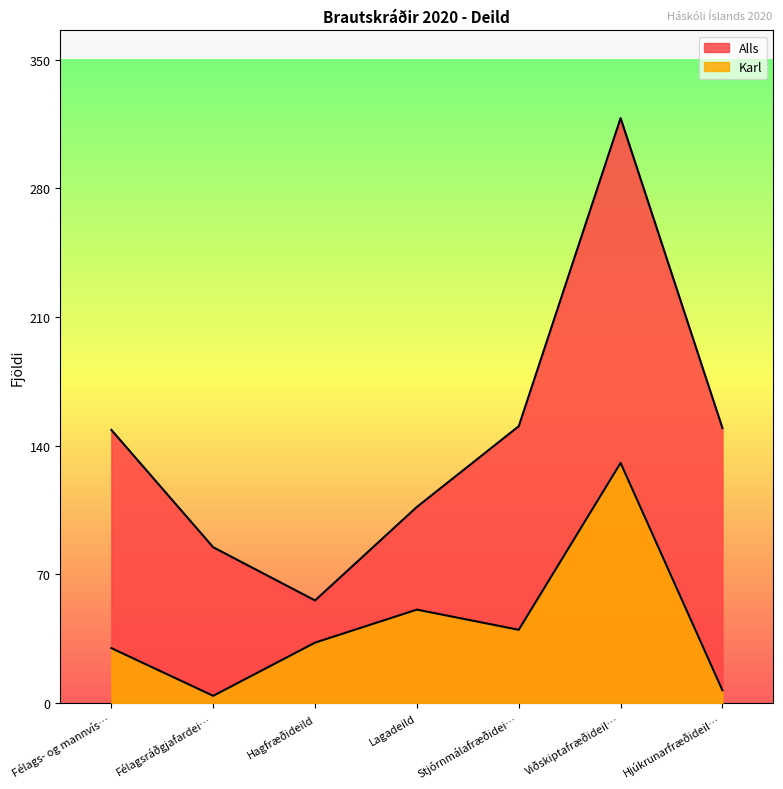

True or false: Karl and Alls cross at least once.

False